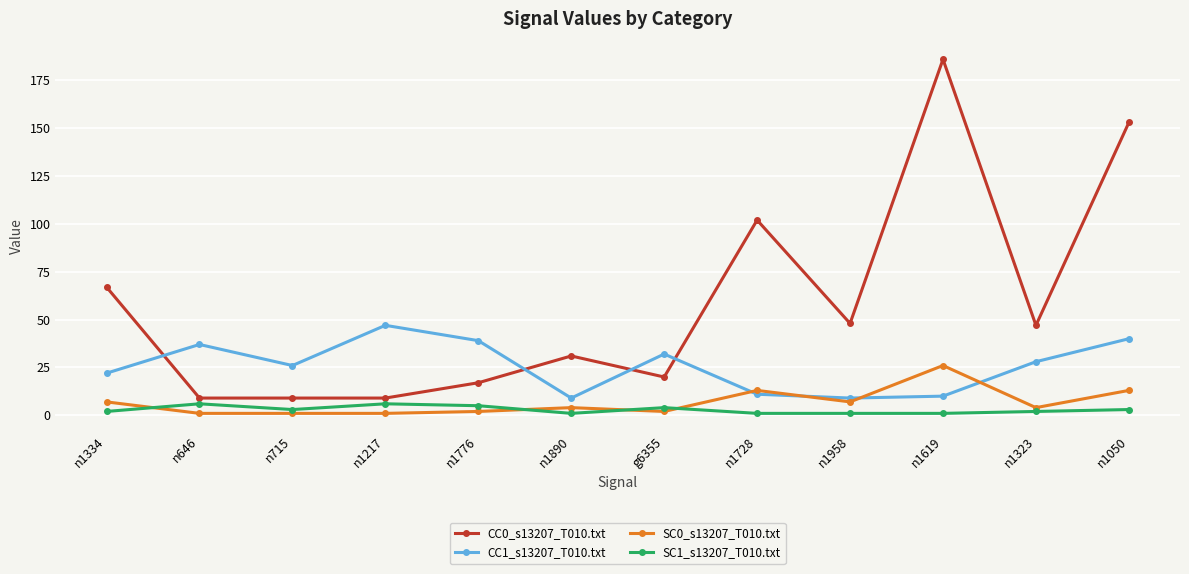

Reading right to left, extract all data points from this chart.

CC0_s13207_T010.txt: 153	47	186	48	102	20	31	17	9	9	9	67
CC1_s13207_T010.txt: 40	28	10	9	11	32	9	39	47	26	37	22
SC0_s13207_T010.txt: 13	4	26	7	13	2	4	2	1	1	1	7
SC1_s13207_T010.txt: 3	2	1	1	1	4	1	5	6	3	6	2